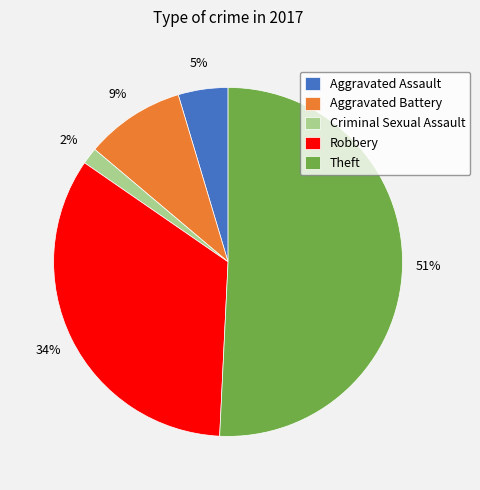

Is the sum of Aggravated Assault and Theft greater than half?

Yes